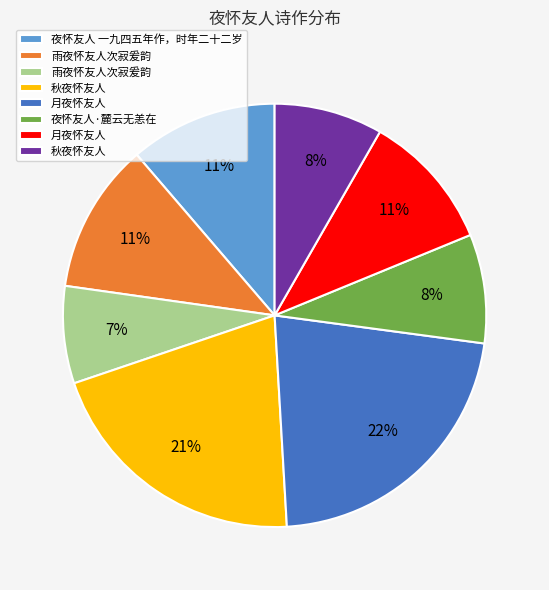

To the nearest percent, what is the average slice percentage?

12%